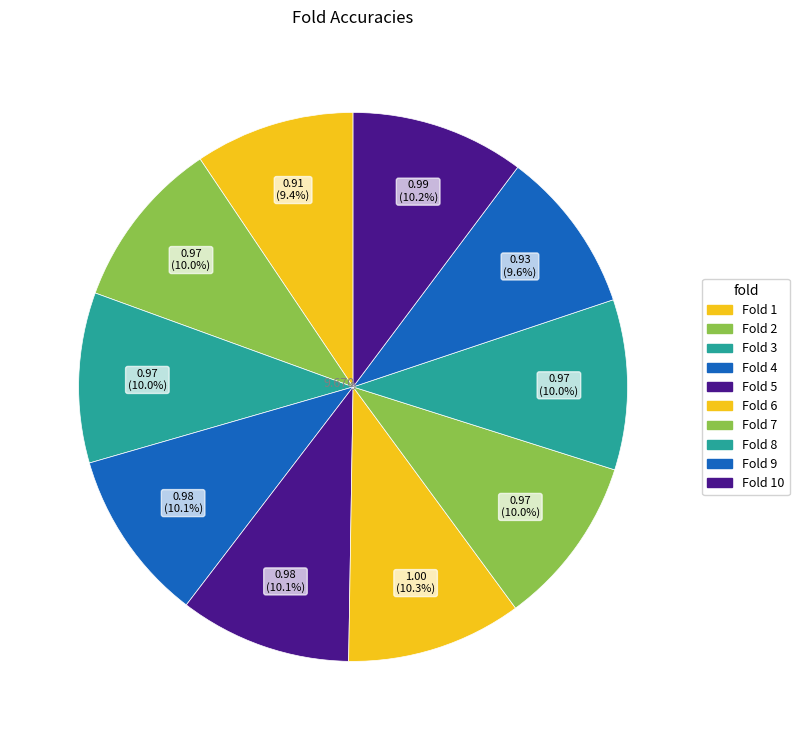

Is there any slice that represents more than half of the pie?

No